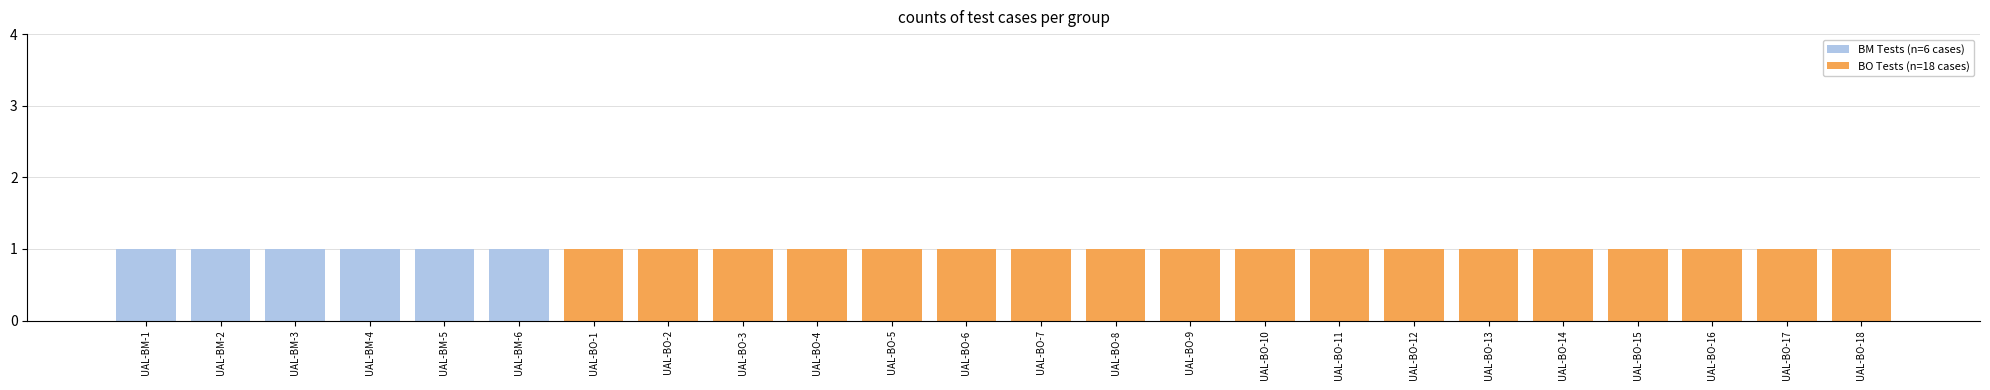

Is it true that BM Tests (n=6 cases) equals -1 at UAL-BO-12?

False